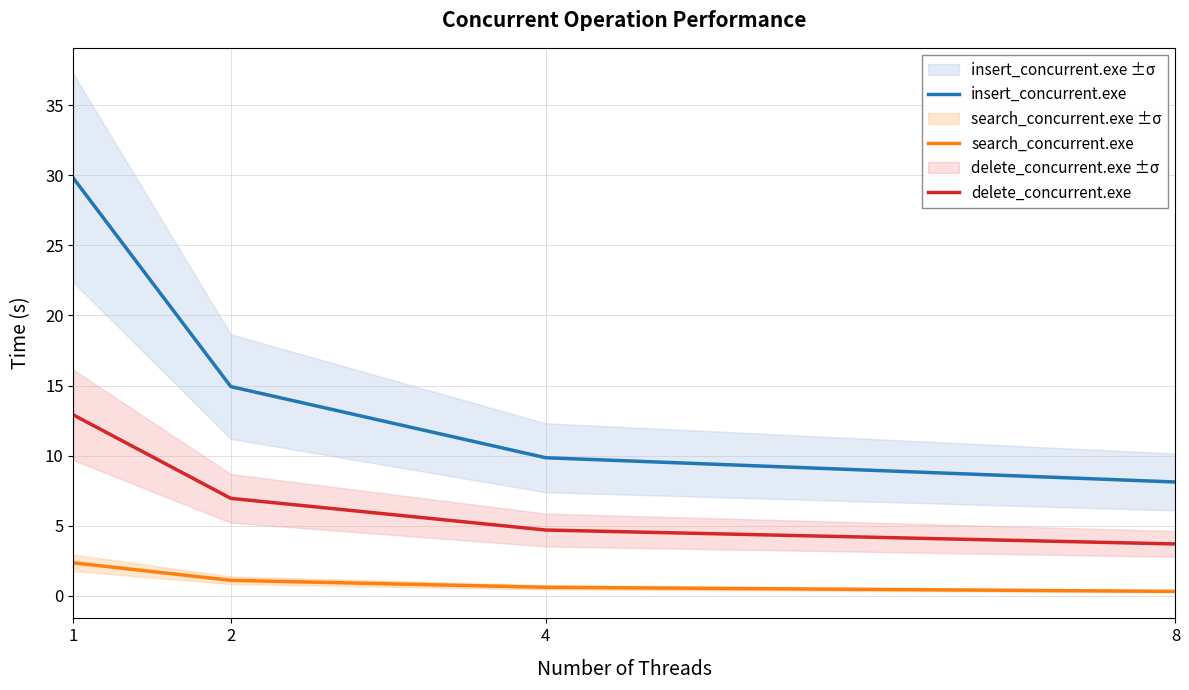

What is the value of the search_concurrent.exe point at the 1st from the left?

2.3